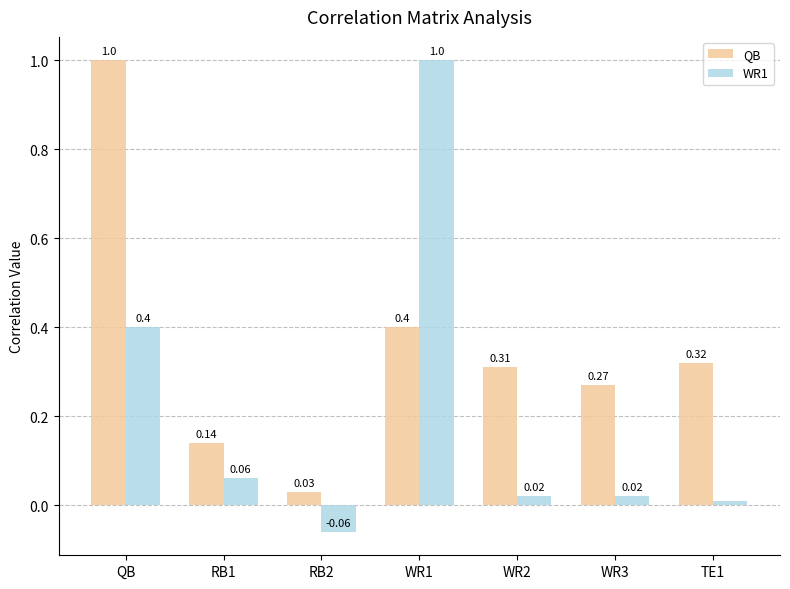

What is the difference between the maximum and minimum values in the WR1 series?

1.1